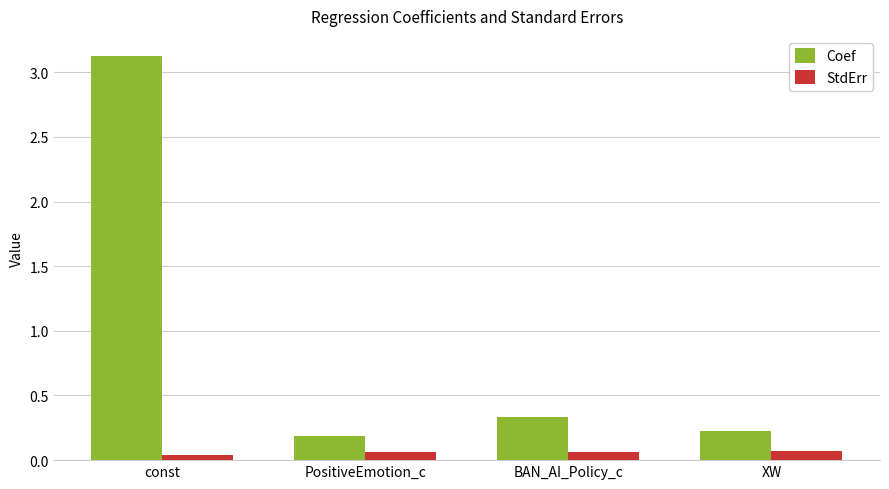

At which label is Coef closest to 1?

BAN_AI_Policy_c